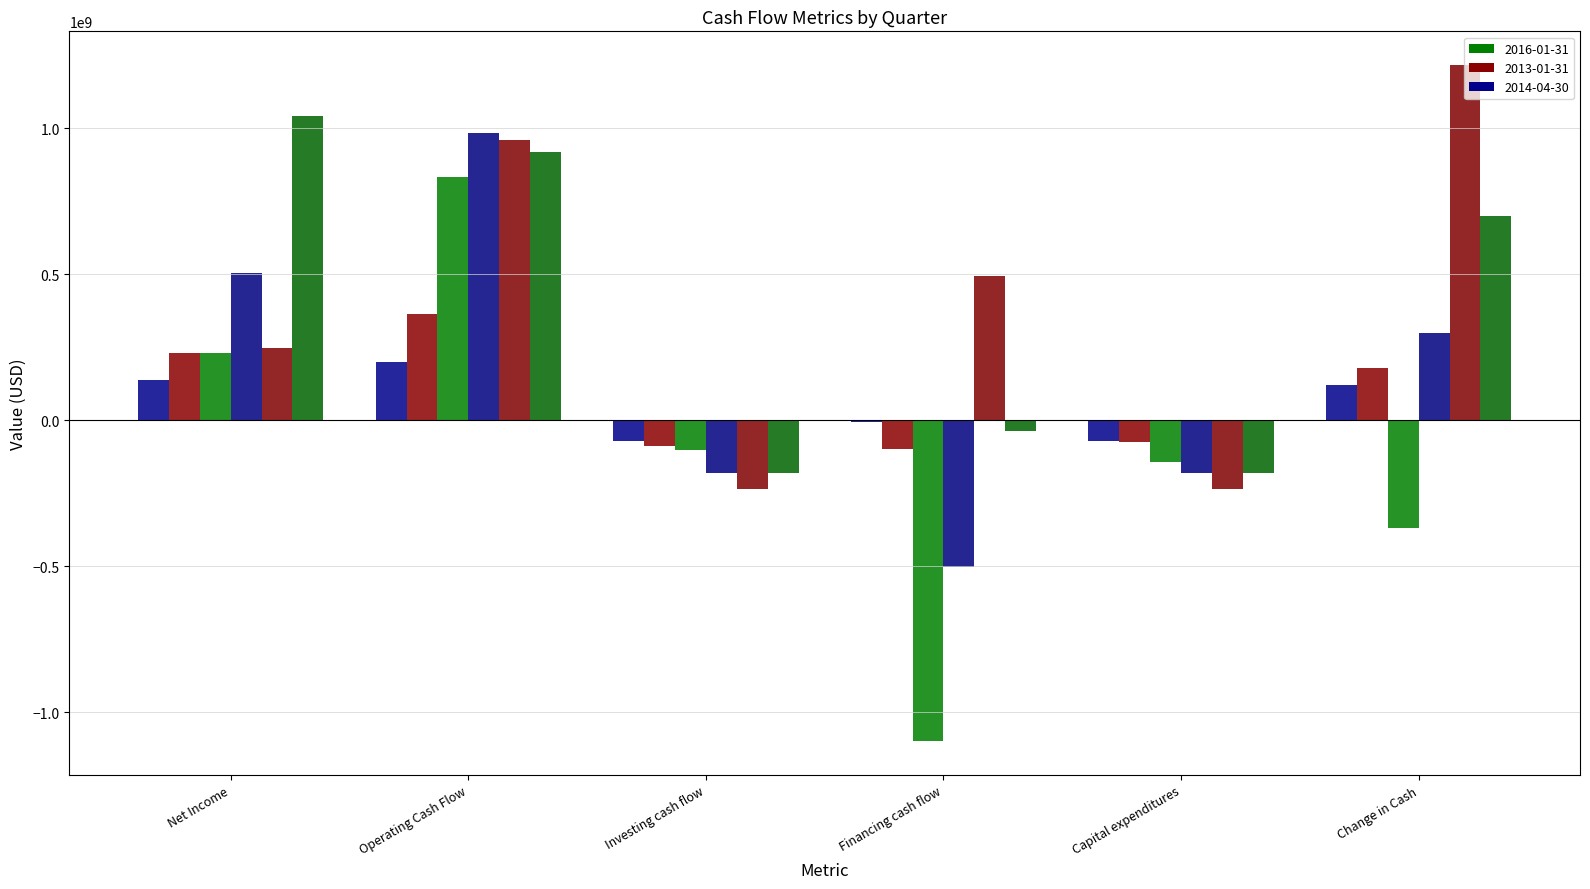

What is the label of the 6th bar from the right?

Net Income